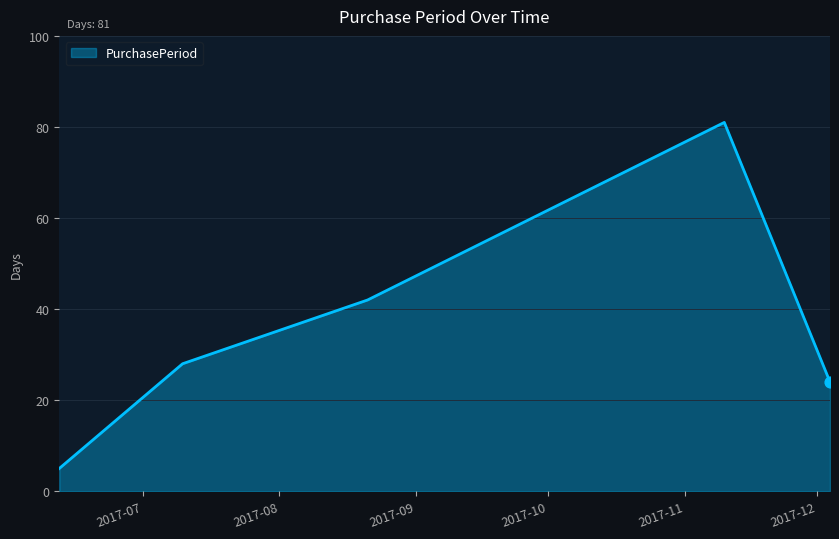

How many interior local peaks (higher than both neighbors) does the data have?

1